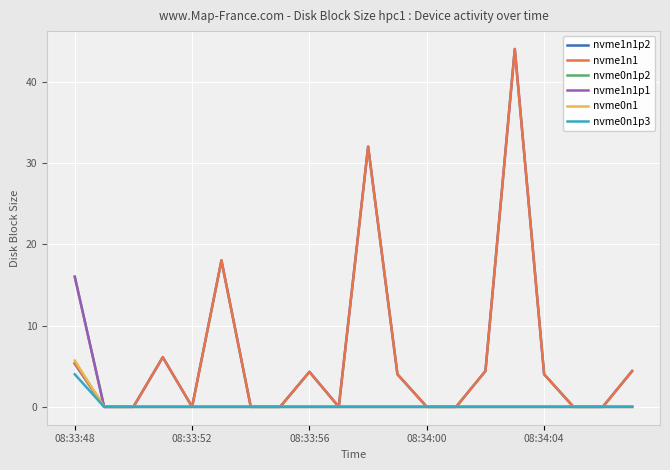

Reading right to left, list all the values displayed in this chart.

nvme1n1p2: 4.4	0.0	0.0	4.0	44.0	4.4	0.0	0.0	4.0	32.0	0.0	4.3	0.0	0.0	18.0	0.0	6.1	0.0	0.0	5.3
nvme1n1: 4.4	0.0	0.0	4.0	44.0	4.4	0.0	0.0	4.0	32.0	0.0	4.3	0.0	0.0	18.0	0.0	6.1	0.0	0.0	5.4
nvme0n1p2: 0.0	0.0	0.0	0.0	0.0	0.0	0.0	0.0	0.0	0.0	0.0	0.0	0.0	0.0	0.0	0.0	0.0	0.0	0.0	16.0
nvme1n1p1: 0.0	0.0	0.0	0.0	0.0	0.0	0.0	0.0	0.0	0.0	0.0	0.0	0.0	0.0	0.0	0.0	0.0	0.0	0.0	16.0
nvme0n1: 0.0	0.0	0.0	0.0	0.0	0.0	0.0	0.0	0.0	0.0	0.0	0.0	0.0	0.0	0.0	0.0	0.0	0.0	0.0	5.7
nvme0n1p3: 0.0	0.0	0.0	0.0	0.0	0.0	0.0	0.0	0.0	0.0	0.0	0.0	0.0	0.0	0.0	0.0	0.0	0.0	0.0	4.0